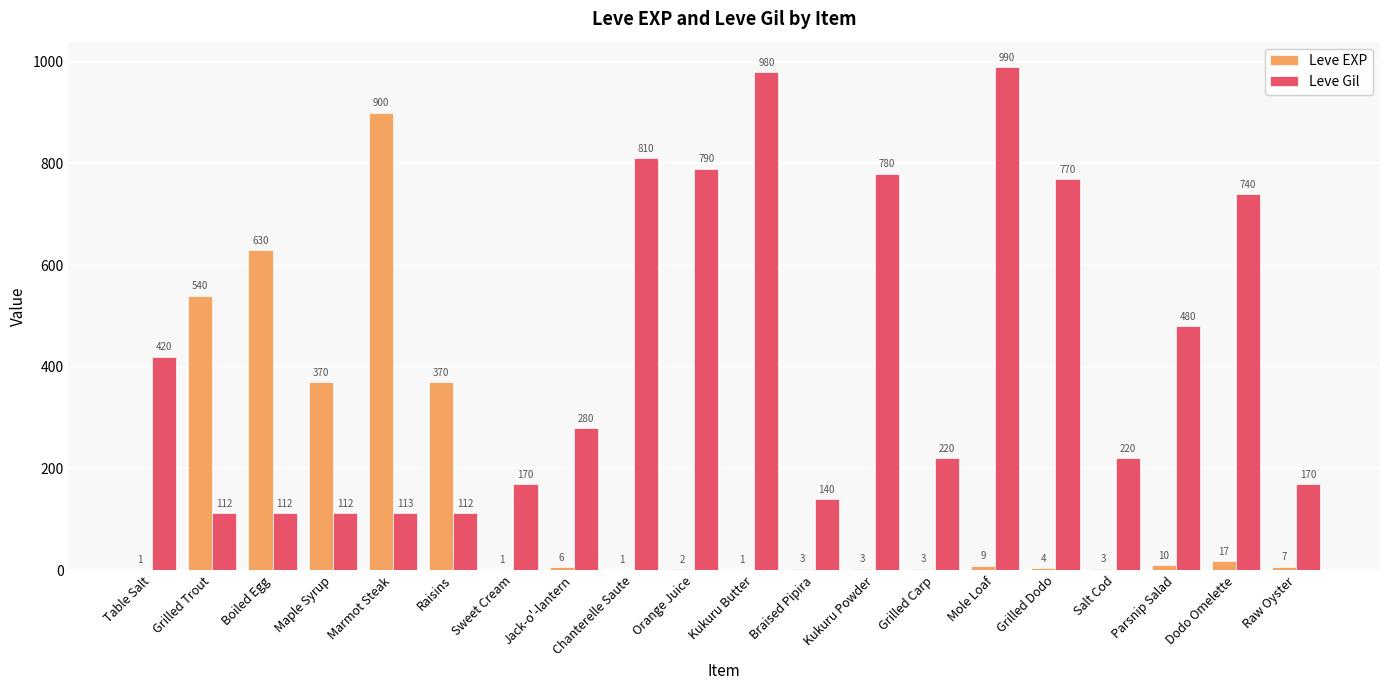

Which series has the largest range (max minus min)?

Leve EXP